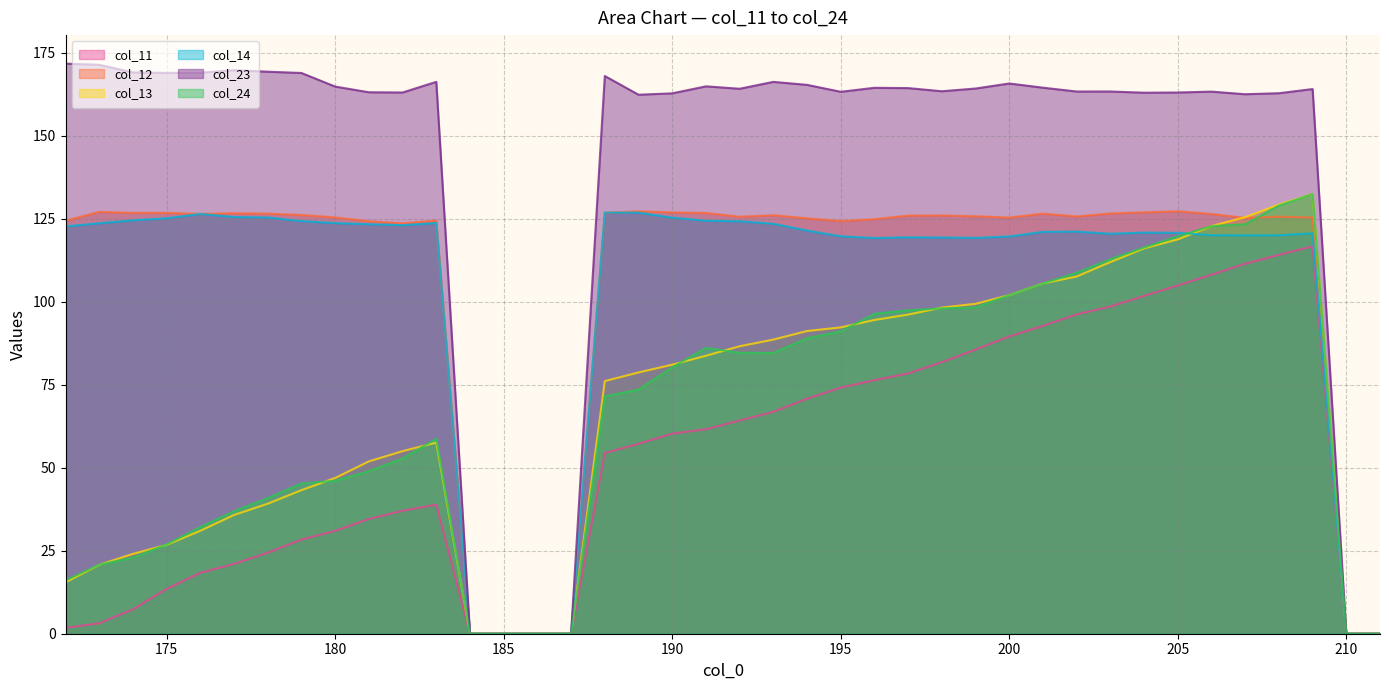

After their last crossing, which series has the higher values: col_14 or col_24?

col_24